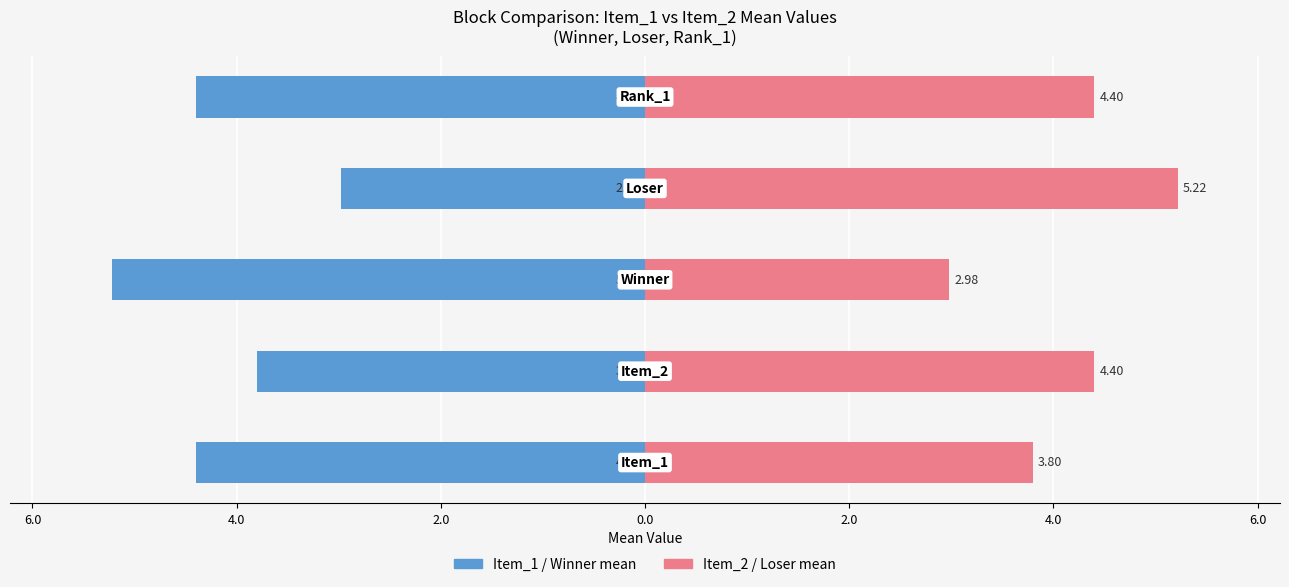

Reading left to right, transcribe all the data shown in this chart.

Item_1 / Winner mean: -4.4	-3.8	-5.2	-3.0	-4.4
Item_2 / Loser mean: 3.8	4.4	3.0	5.2	4.4